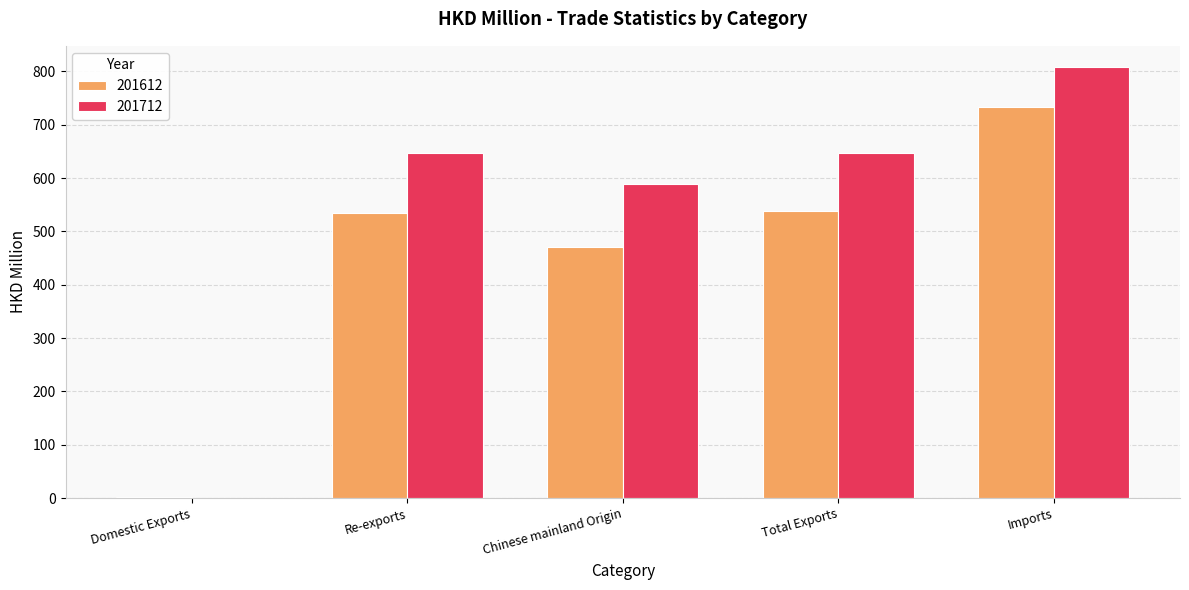

What is the sum of all 201712 values?

2692.2